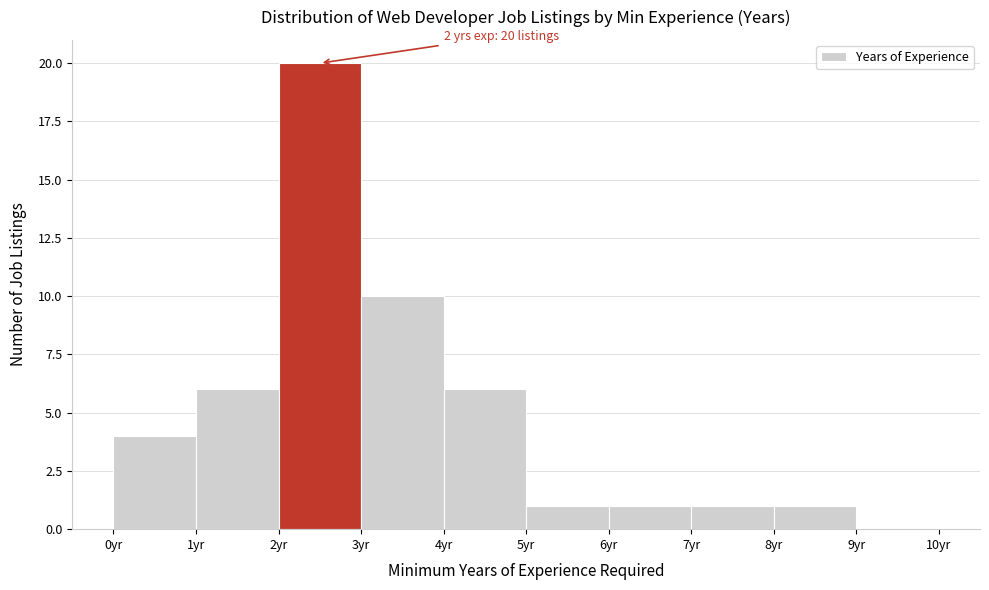

Over which range of the x-axis is the bar tallest?

2 to 3